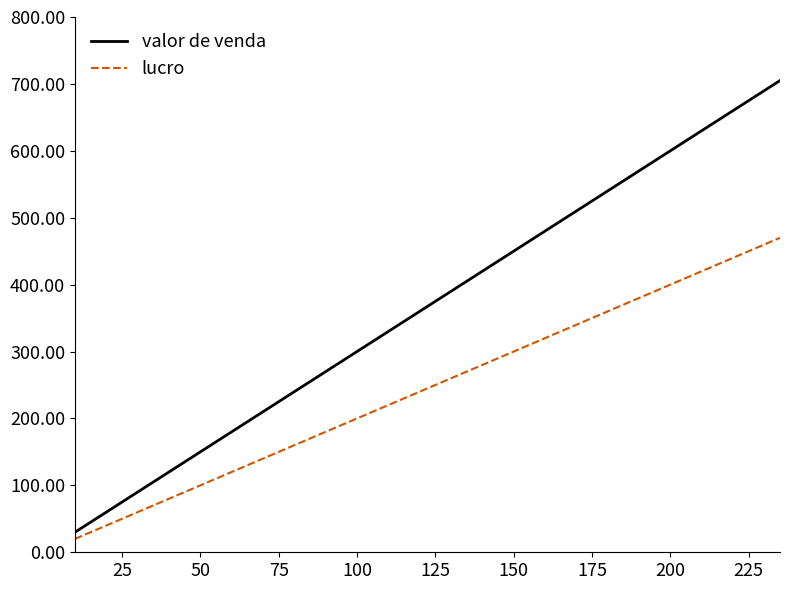

The value of valor de venda at 22 is 161. True or false?

False